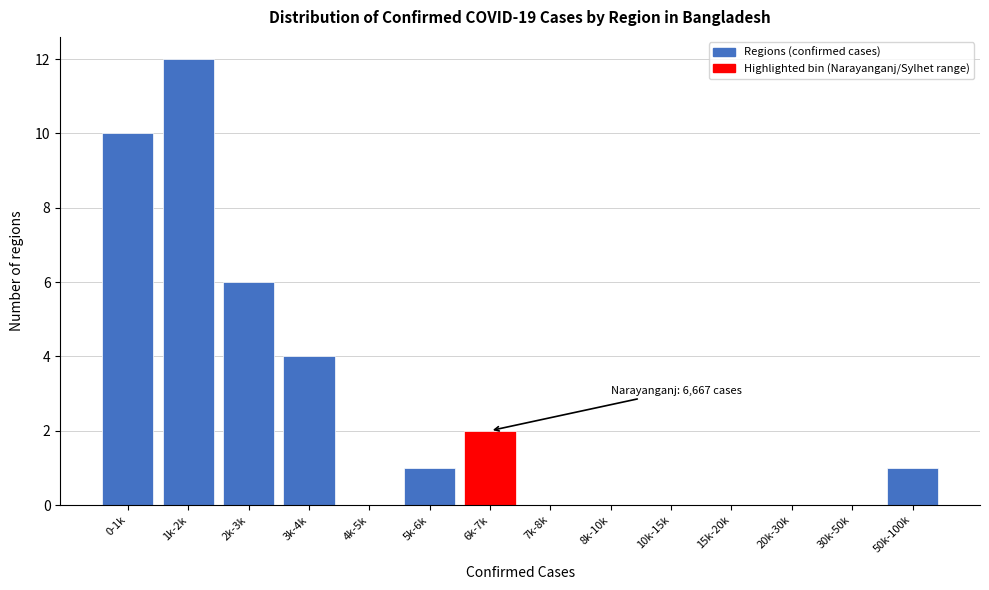

Reading left to right, extract all data points from this chart.

0-1k=10	1k-2k=12	2k-3k=6	3k-4k=4	4k-5k=0	5k-6k=1	6k-7k=2	7k-8k=0	8k-10k=0	10k-15k=0	15k-20k=0	20k-30k=0	30k-50k=0	50k-100k=1